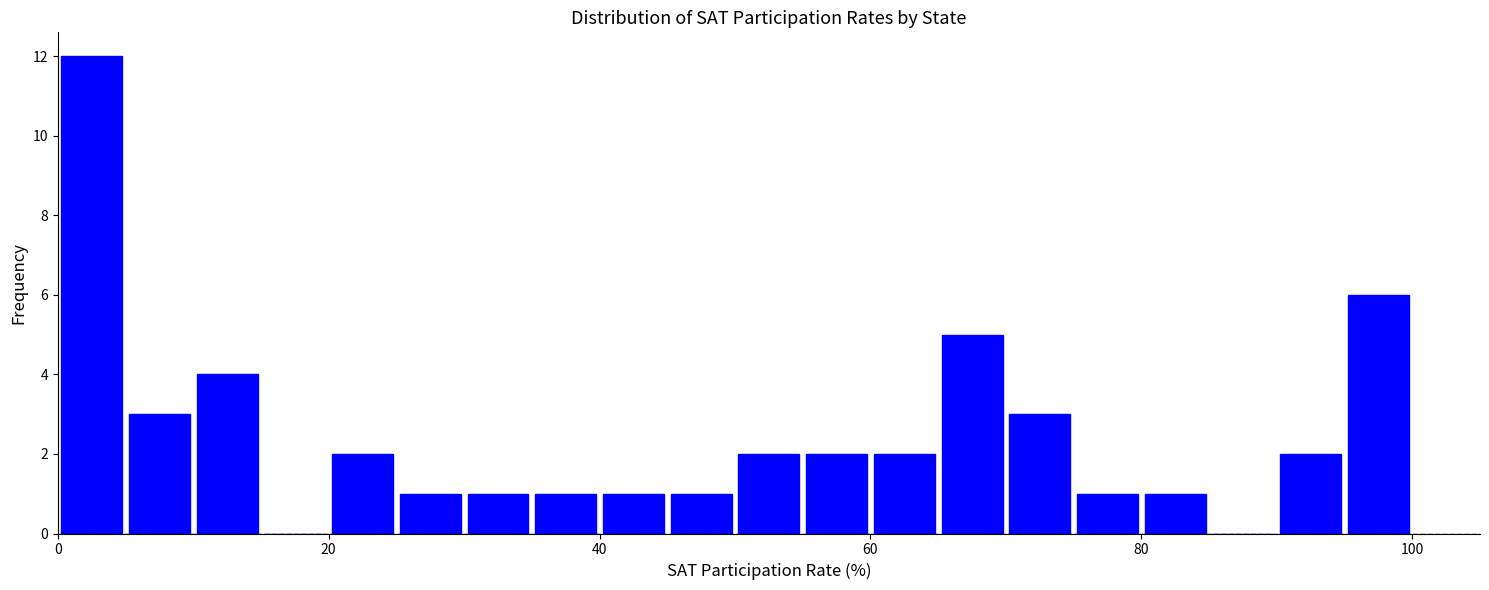

Around what value on the x-axis is the tallest bar? Give the approximate position of its centre, as read against the axis.

2